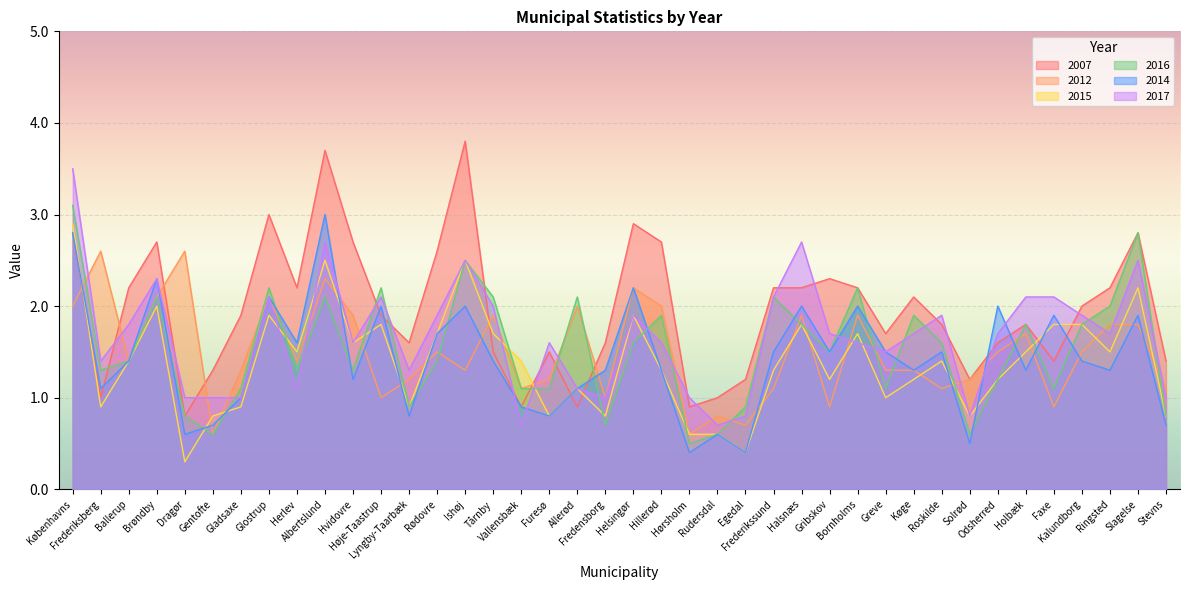

Rank the series at Køge from lowest to highest value.

2015, 2012, 2014, 2017, 2016, 2007